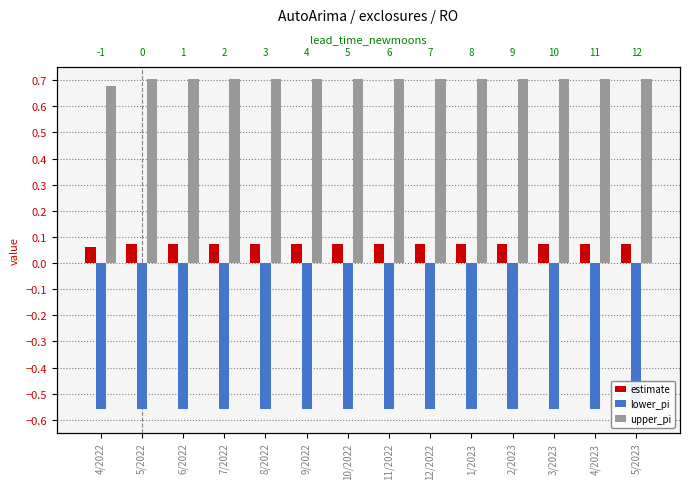

What is the difference between the highest and lowest values at 12/2022?

1.3